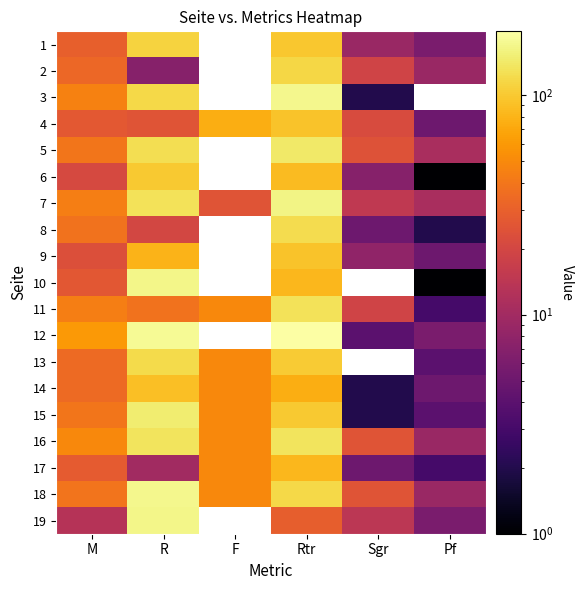

What is the maximum value shown in the chart?

196.0